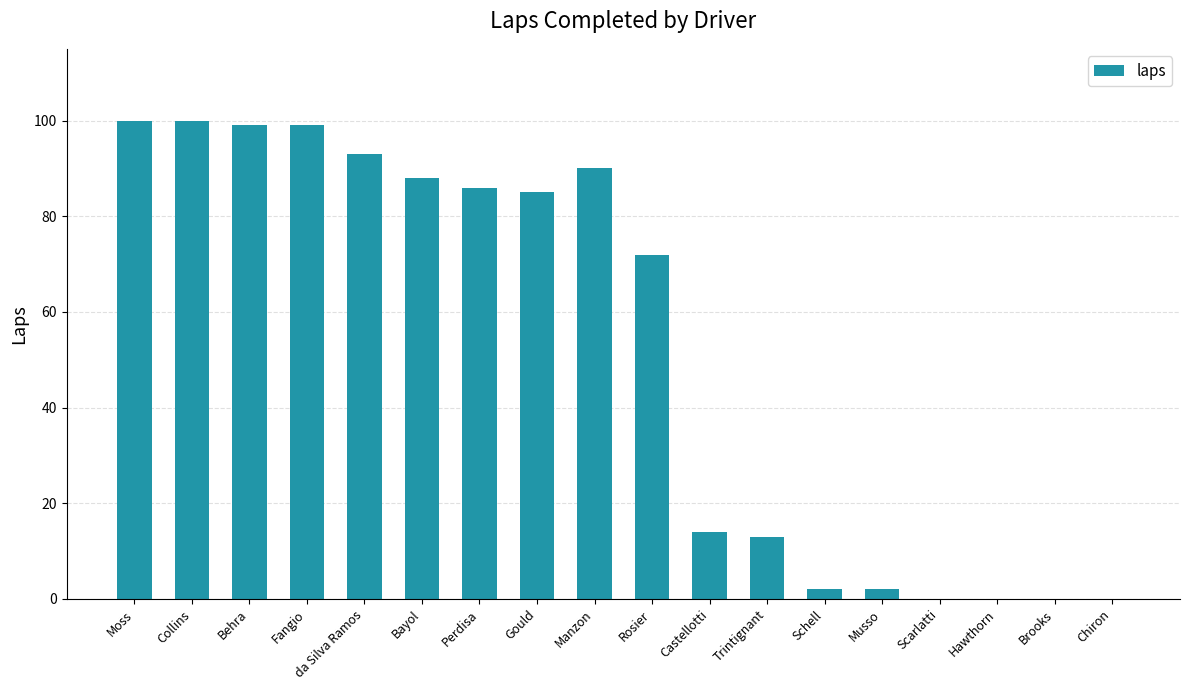

The value at Rosier is 72. True or false?

True